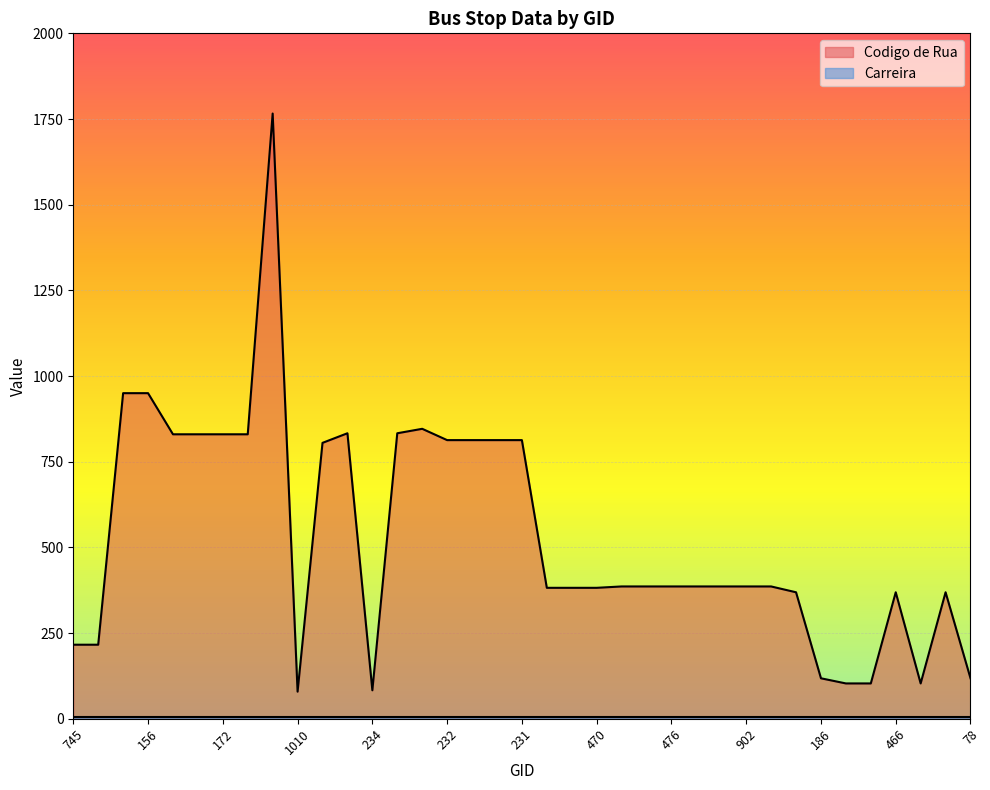

Which label corresponds to the largest value in the chart?

799